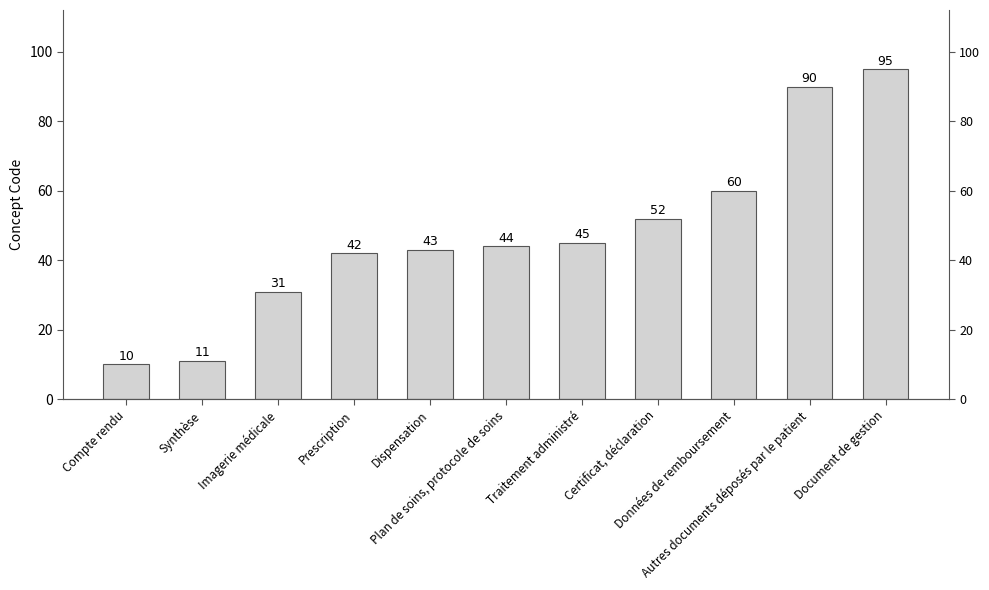

Between Imagerie médicale and Compte rendu, which is larger?

Imagerie médicale